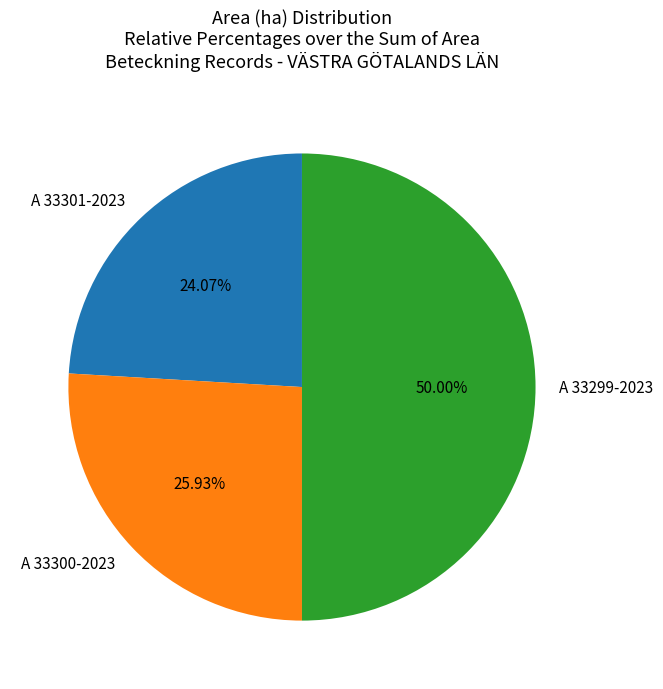

Count the number of slices in the pie.

3